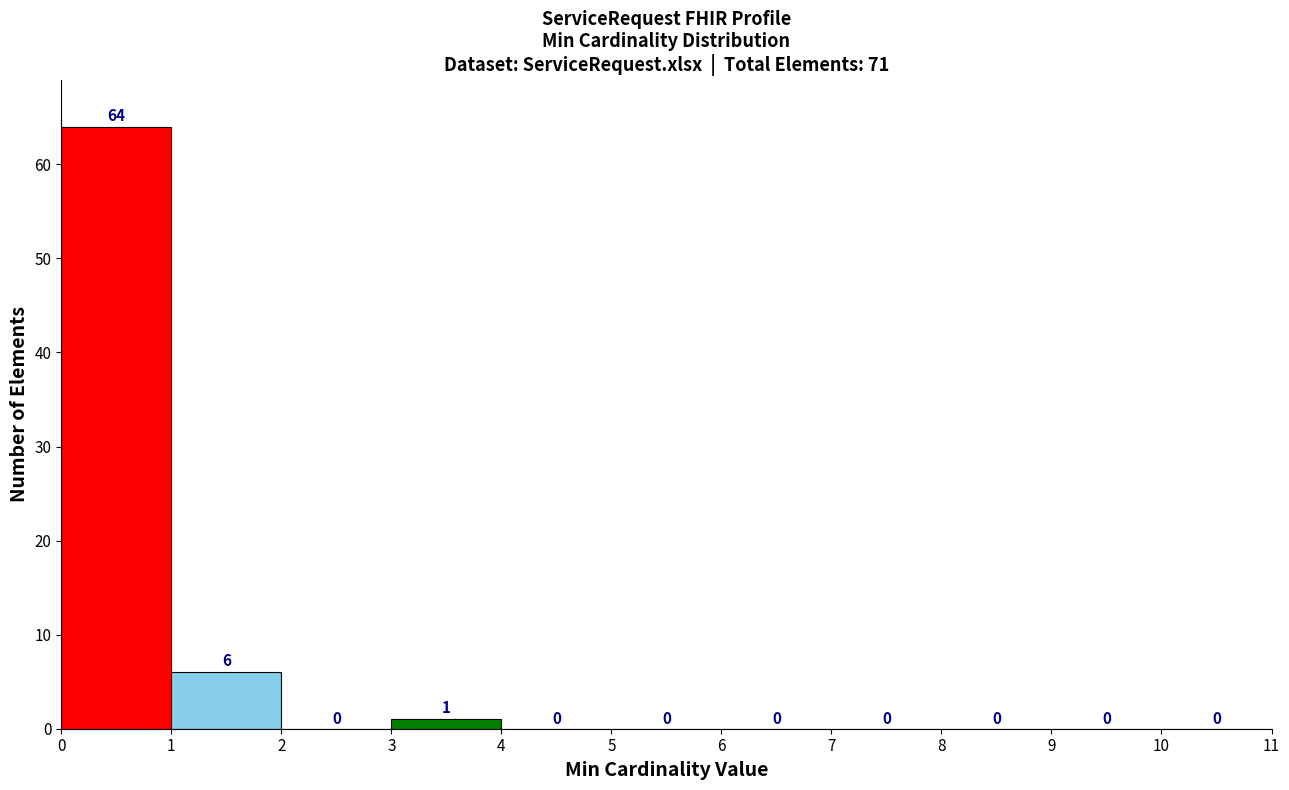

Reading left to right, transcribe this chart: for each bar, give the range it covers on the x-axis and its height.

0 to 1: 64
1 to 2: 6
2 to 3: 0
3 to 4: 1
4 to 5: 0
5 to 6: 0
6 to 7: 0
7 to 8: 0
8 to 9: 0
9 to 10: 0
10 to 11: 0